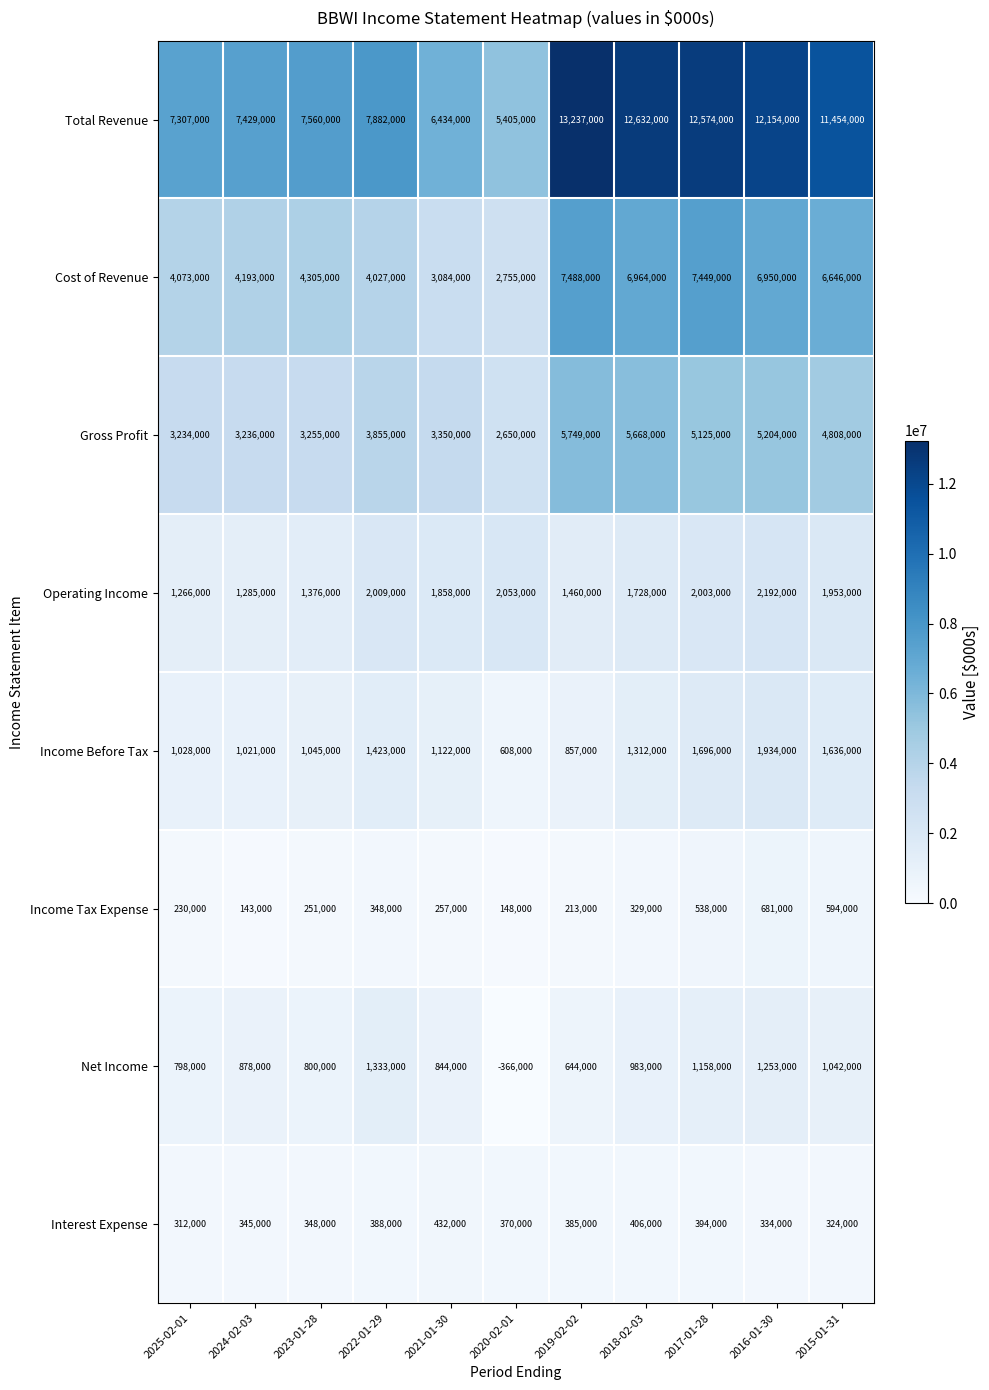

Which category has the highest value across all series?

2019-02-02